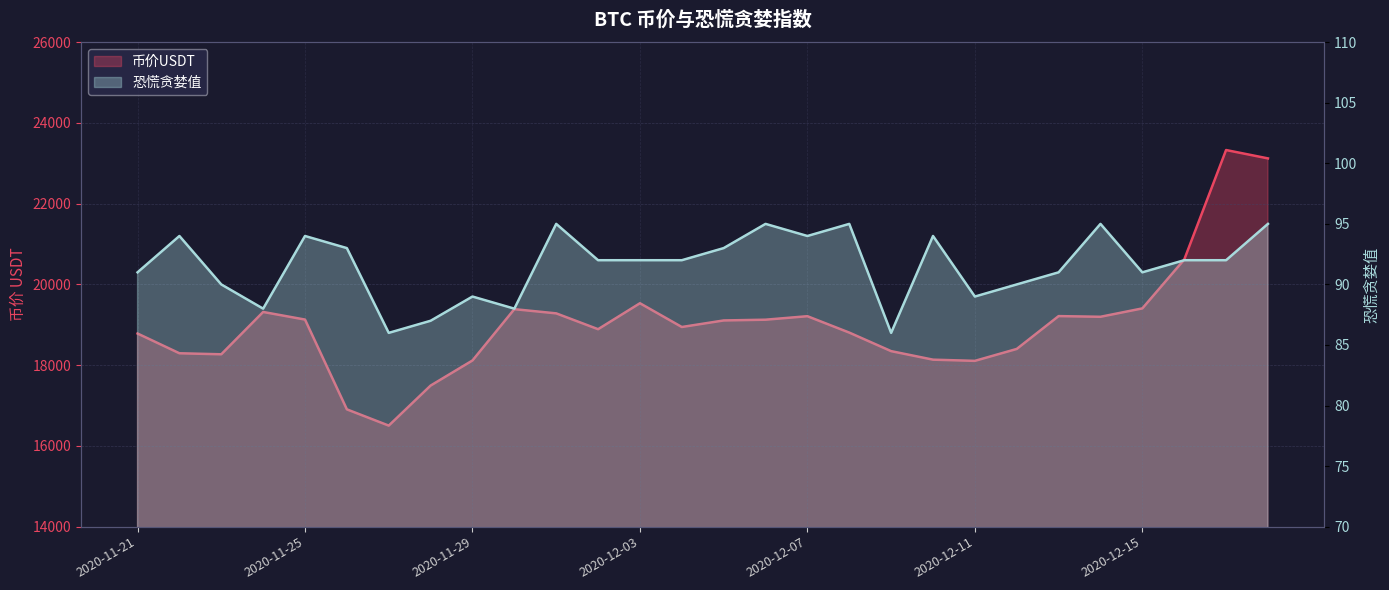

What is the label of the 21st point from the left?

2020-12-11